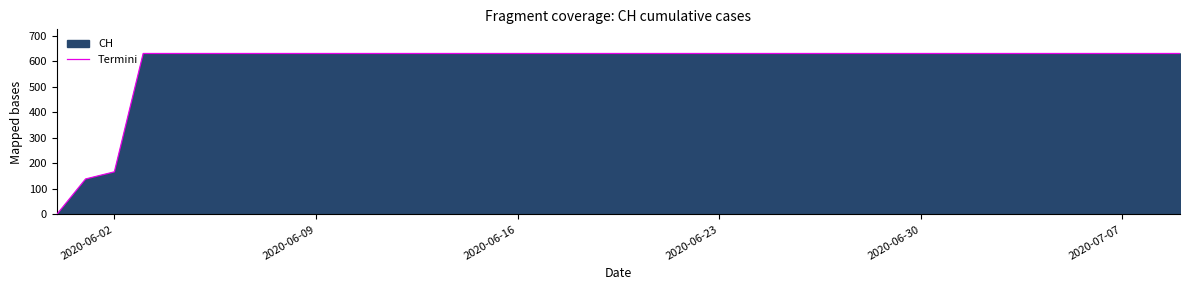

What is the difference between the second highest and minimum values?

631